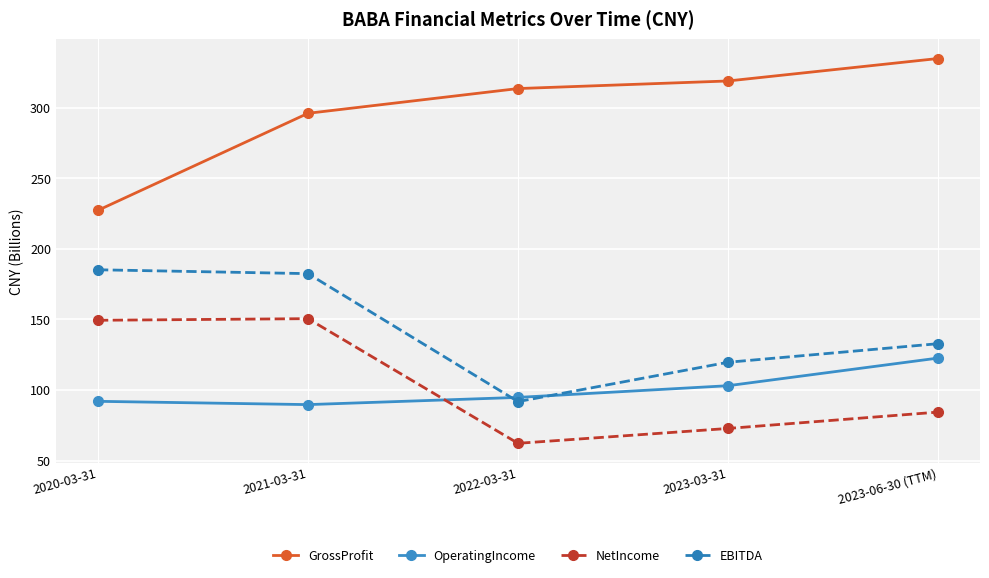

What is the total value across all series at 2021-03-31?

718.8